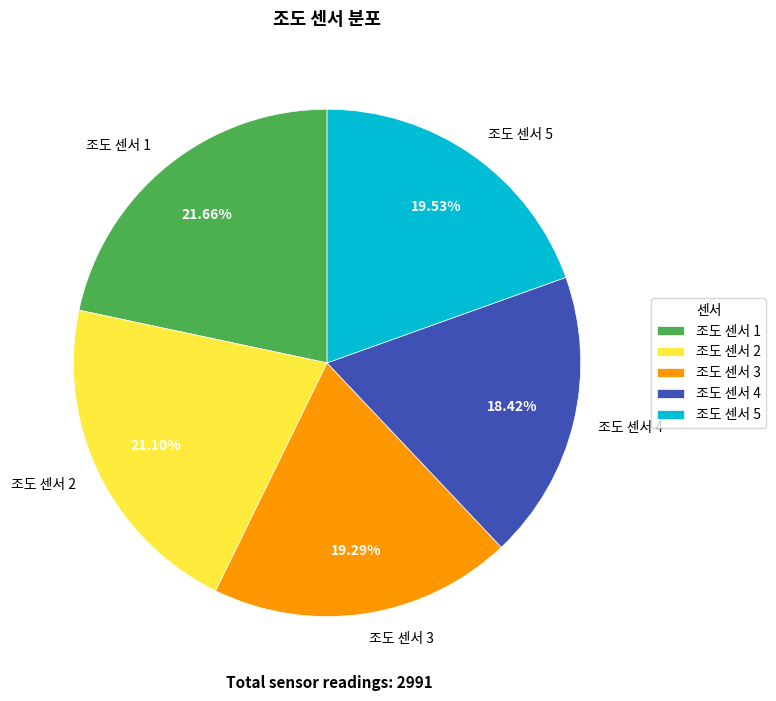

What portion of the pie excludes 조도 센서 2?

78.9%